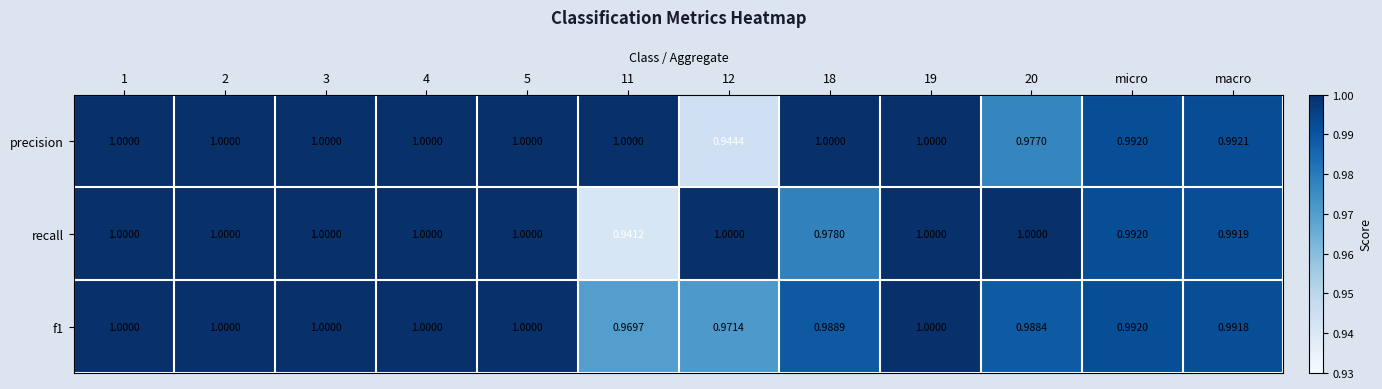

Which series has the largest total across all categories?

precision